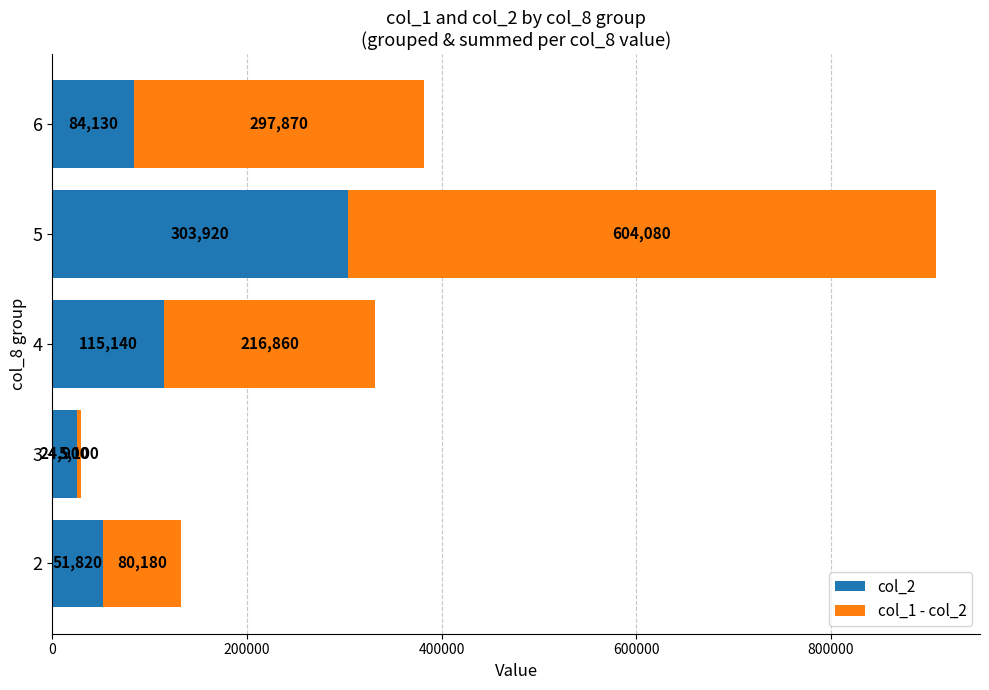

What is the highest value of the col_2 series?

303920